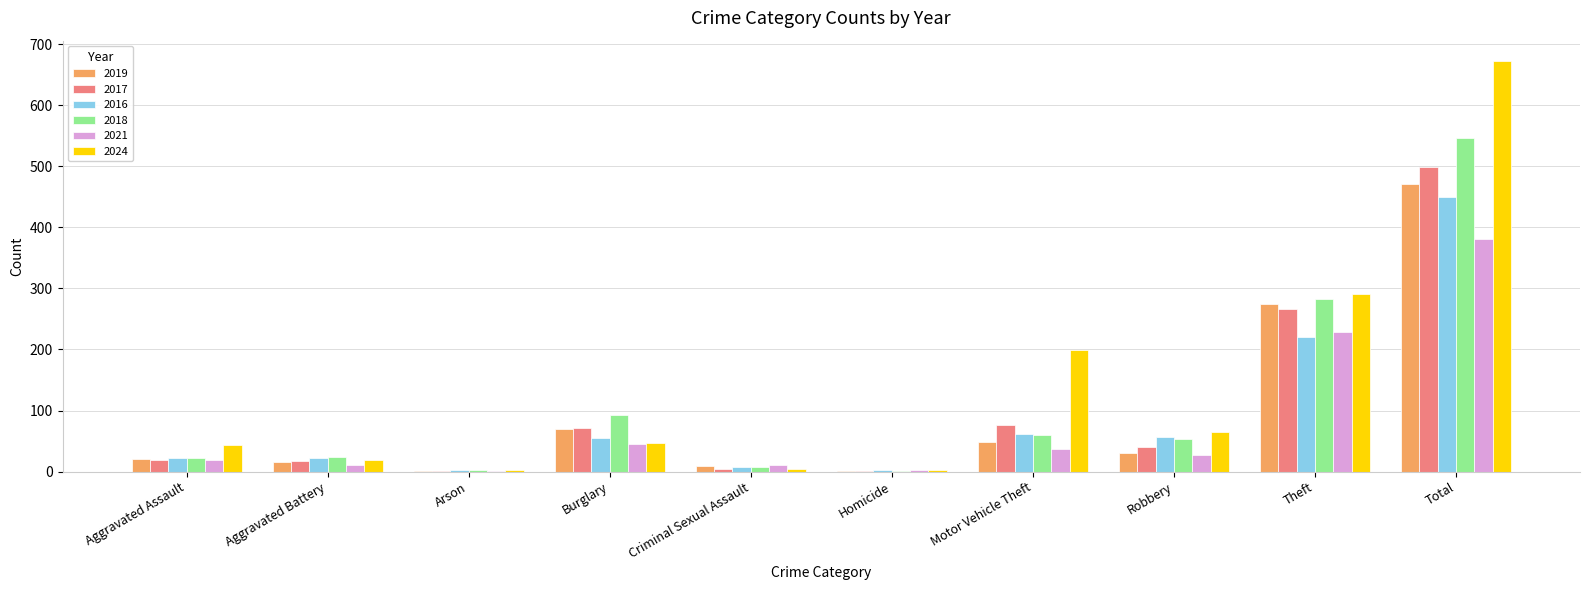

Which series has the largest total across all categories?

2024